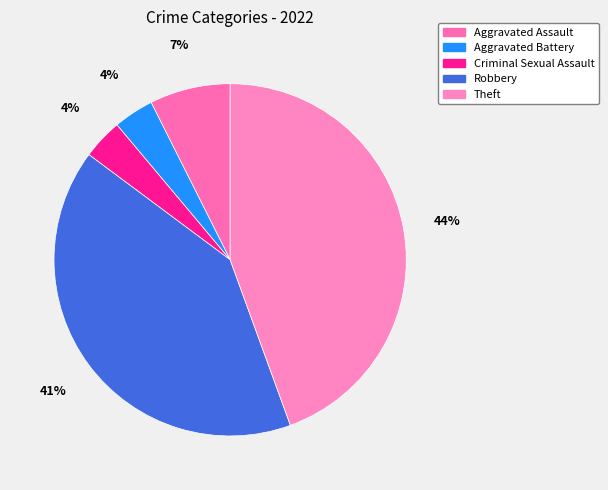

Rank the categories by value from lowest to highest.

Aggravated Battery, Criminal Sexual Assault, Aggravated Assault, Robbery, Theft